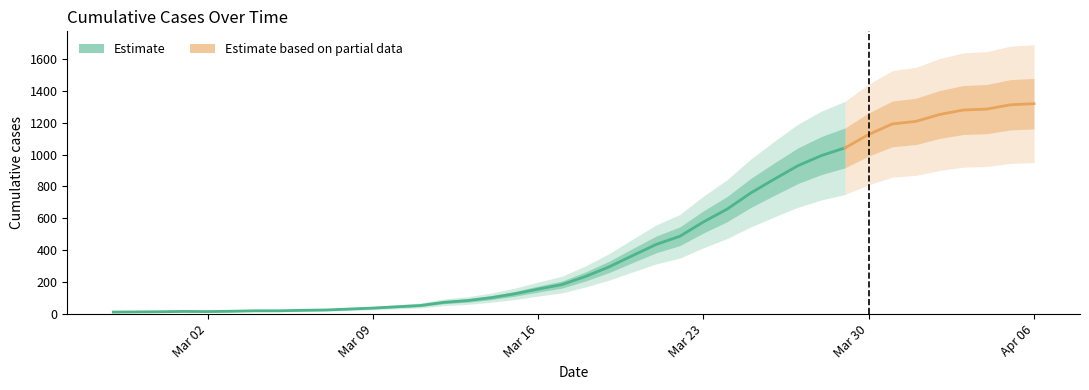

What is the change in value from 2020-03-15 to 2020-04-01?

+1081